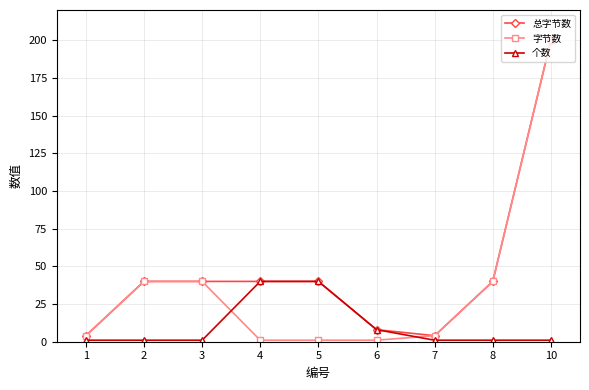

Reading left to right, list all the values displayed in this chart.

总字节数: 4	40	40	40	40	8	4	40	200
字节数: 4	40	40	1	1	1	4	40	200
个数: 1	1	1	40	40	8	1	1	1